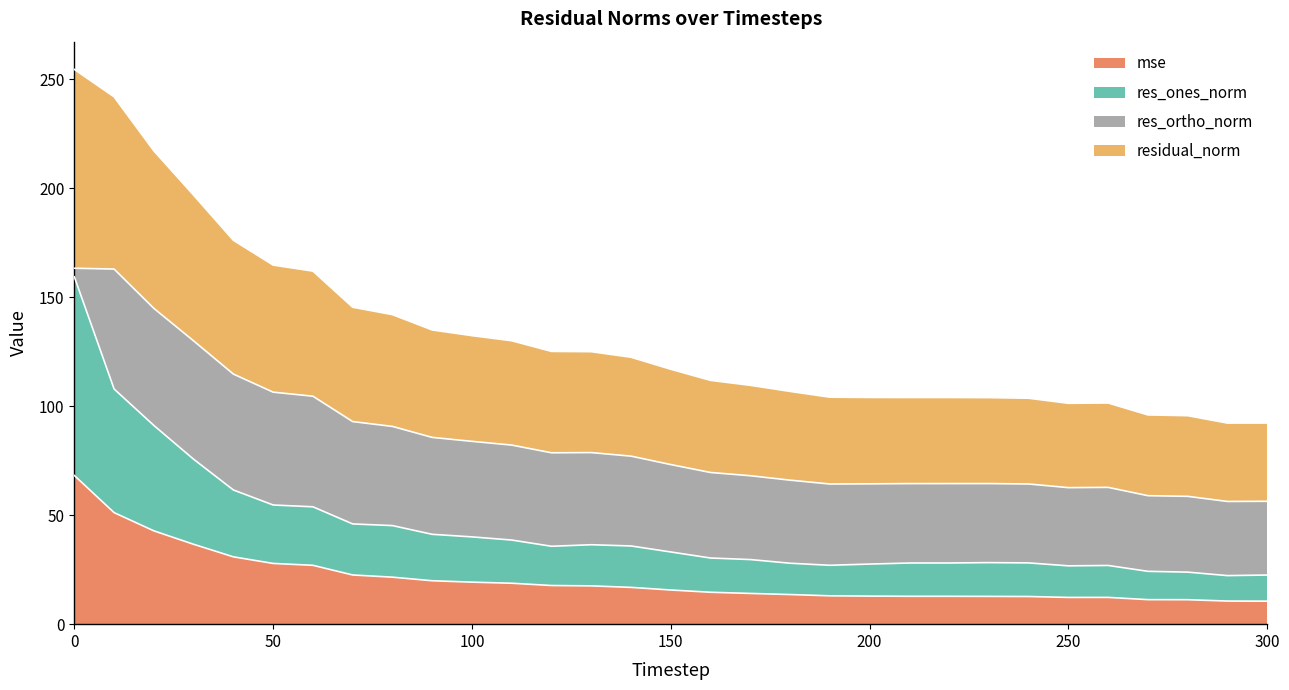

What are all the series names shown in the legend?

mse, res_ones_norm, res_ortho_norm, residual_norm